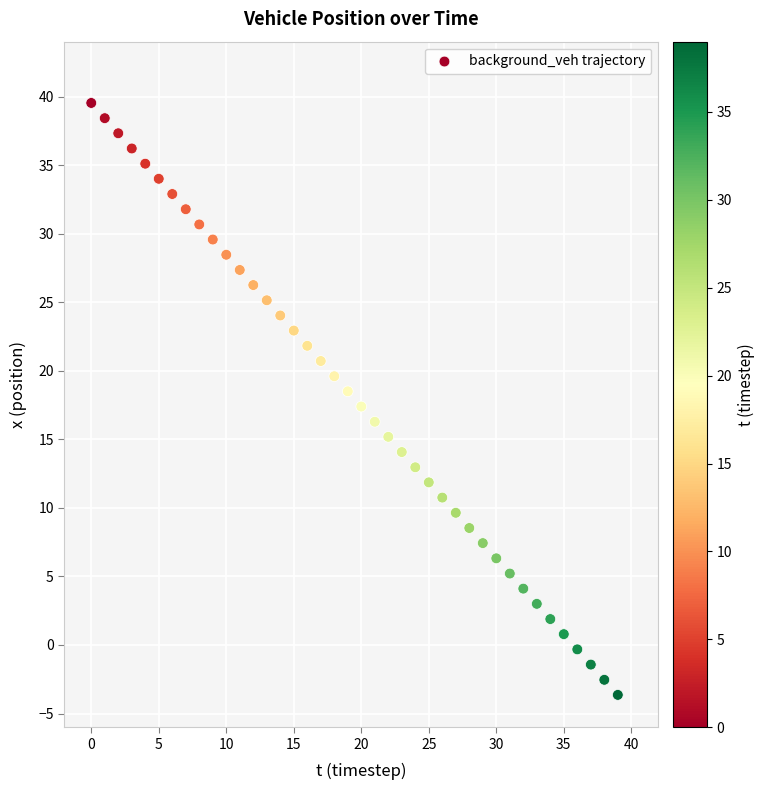

What is the range of Y values (max minus min)?

43.2